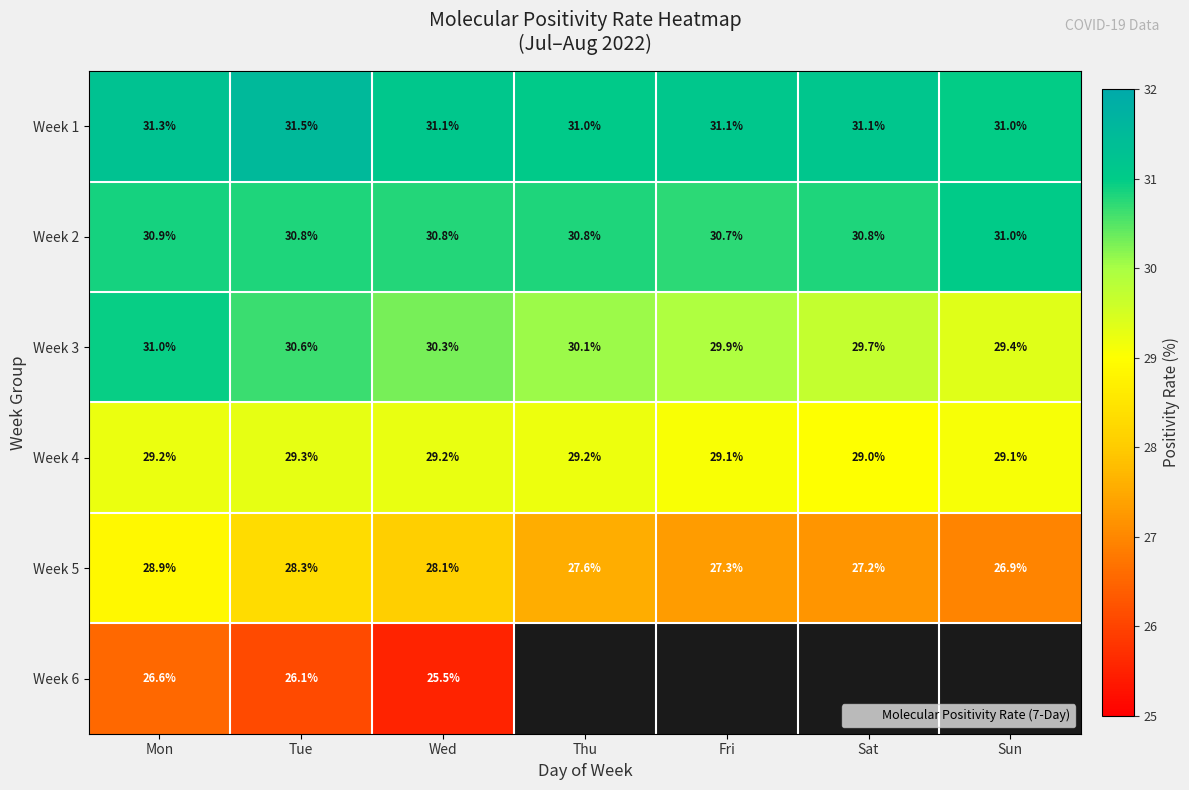

At how many categories does at least one series exceed 28?

7